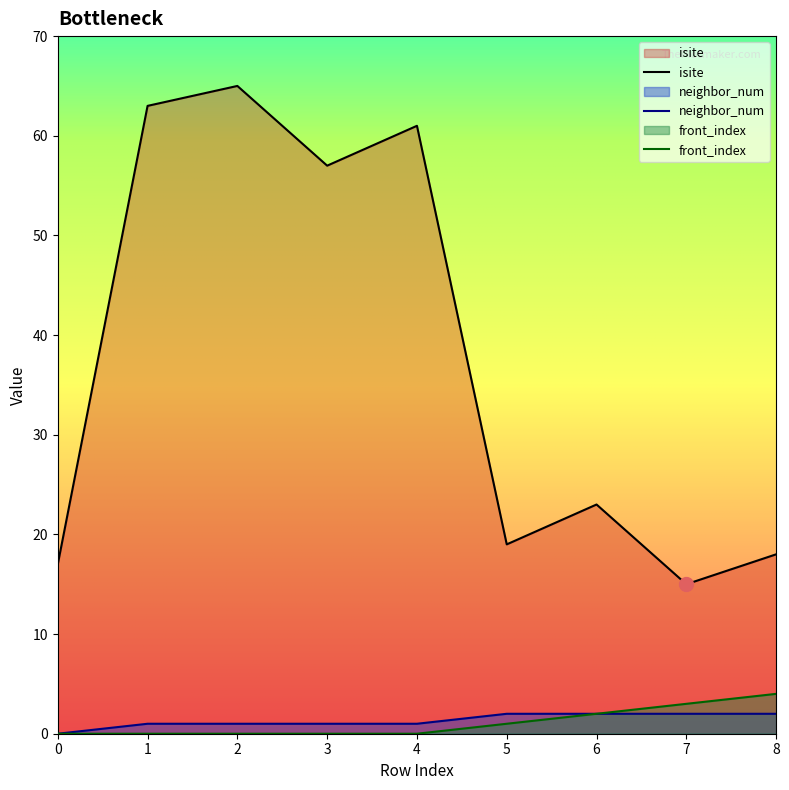

Read the isite value at 7.

15